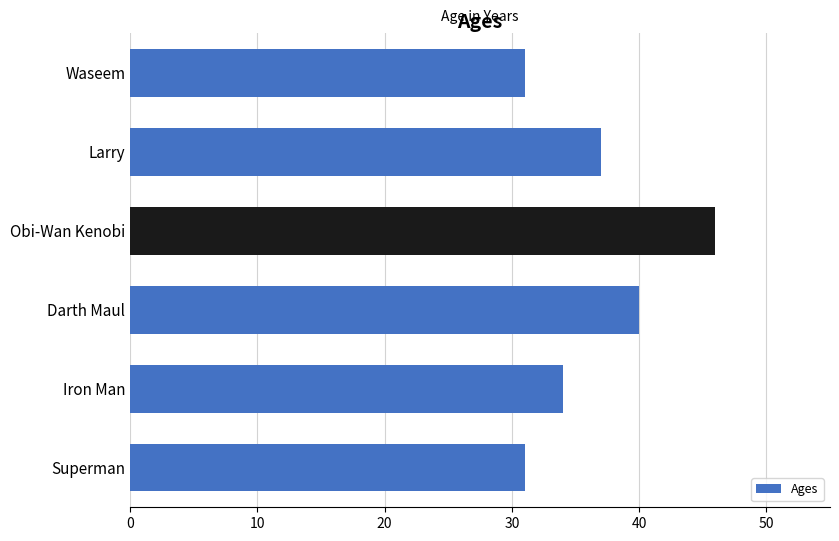

Between Obi-Wan Kenobi and Waseem, which is larger?

Obi-Wan Kenobi